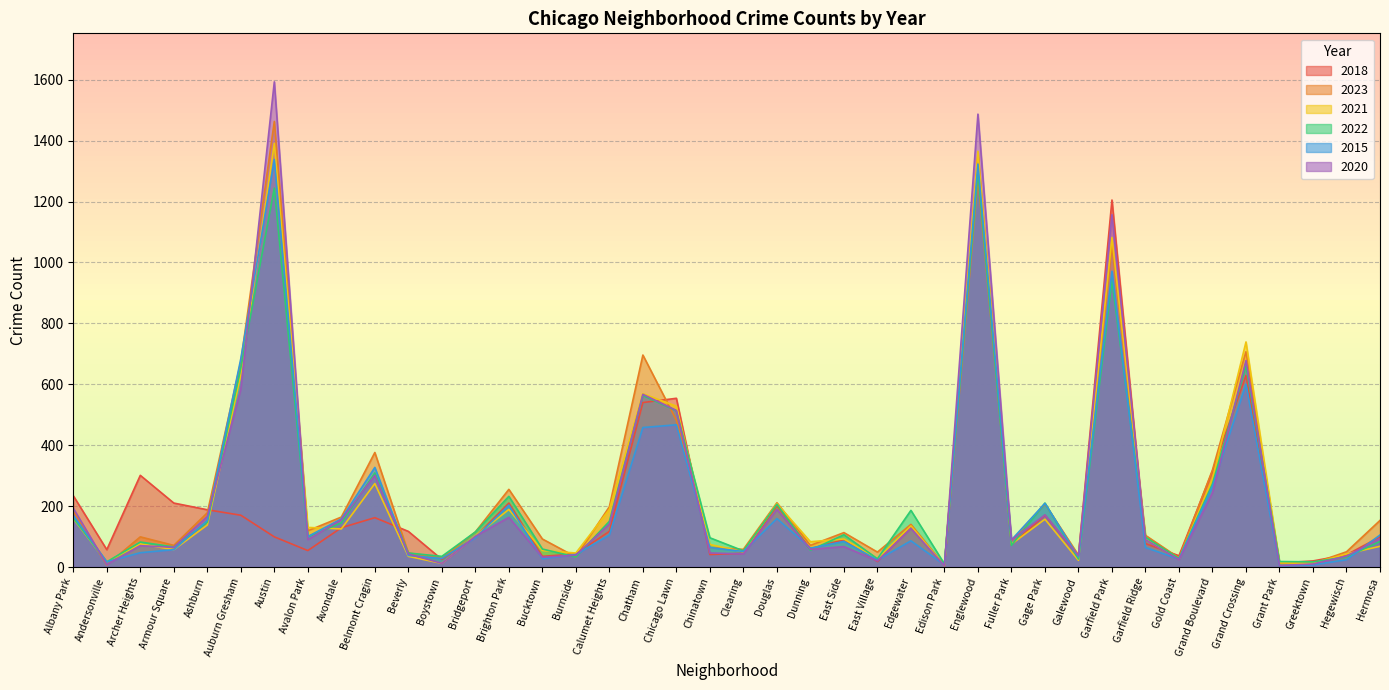

What is the difference between the second highest and minimum values in the 2021 series?

1361